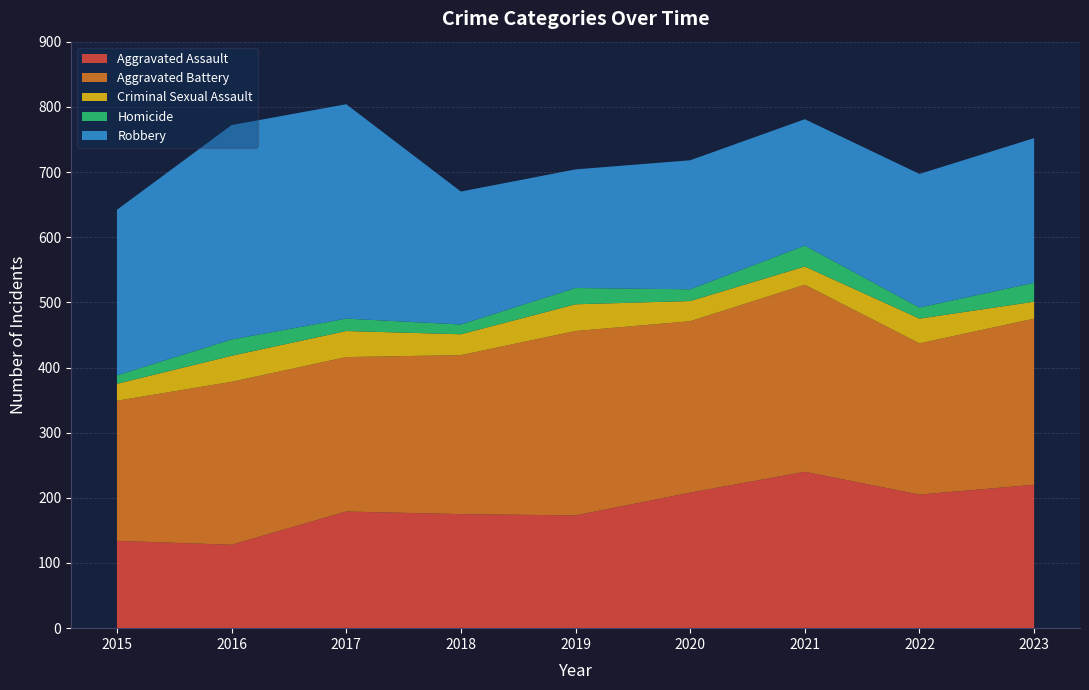

Reading left to right, what are all the values shown in this chart?

Aggravated Assault: 2015=134	2016=128	2017=179	2018=175	2019=173	2020=208	2021=240	2022=205	2023=220
Aggravated Battery: 2015=215	2016=250	2017=237	2018=244	2019=283	2020=263	2021=287	2022=232	2023=255
Criminal Sexual Assault: 2015=26	2016=40	2017=40	2018=32	2019=41	2020=31	2021=28	2022=38	2023=26
Homicide: 2015=13	2016=25	2017=19	2018=15	2019=25	2020=18	2021=32	2022=17	2023=29
Robbery: 2015=254	2016=329	2017=329	2018=204	2019=182	2020=198	2021=194	2022=205	2023=222